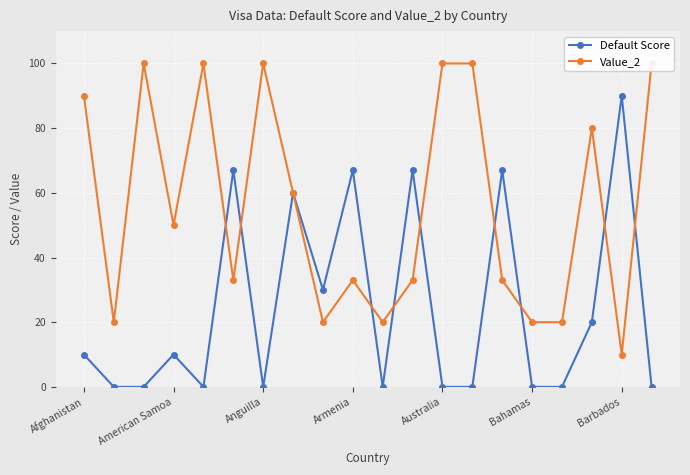

What is the sum of all Default Score values?

488